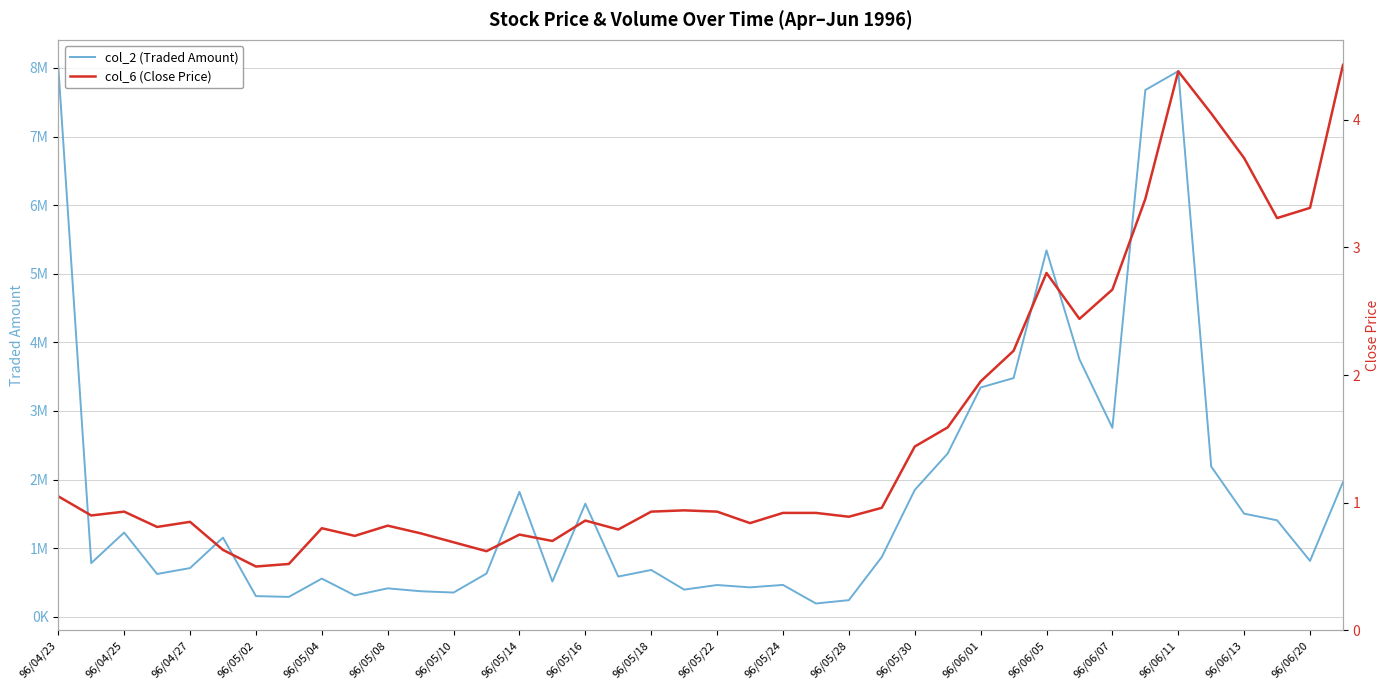

Rank the series at 31 from lowest to highest value.

col_6 (Close Price), col_2 (Traded Amount)